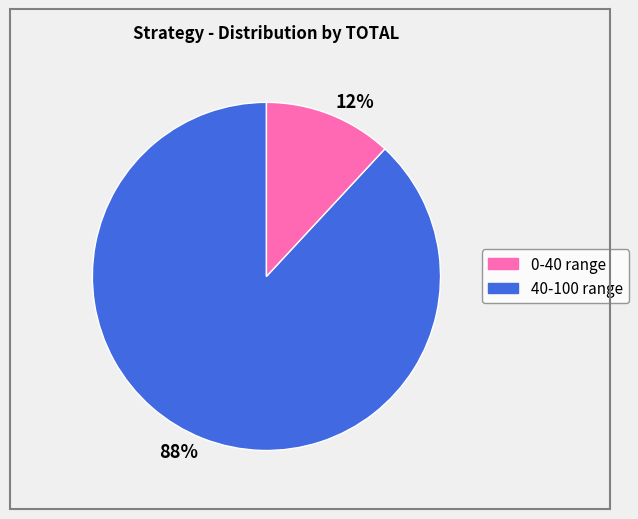

What percentage is the 12% slice, to the nearest percent?

12%